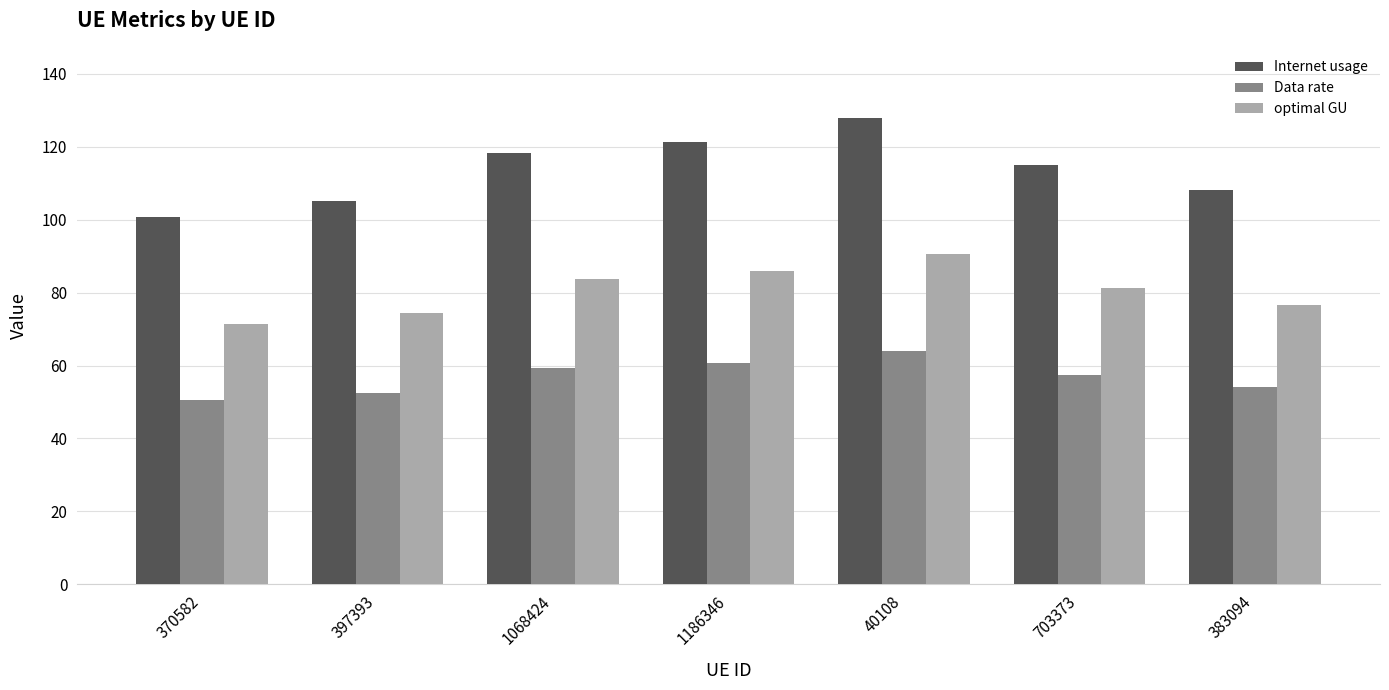

How many bars are there in each group?

3